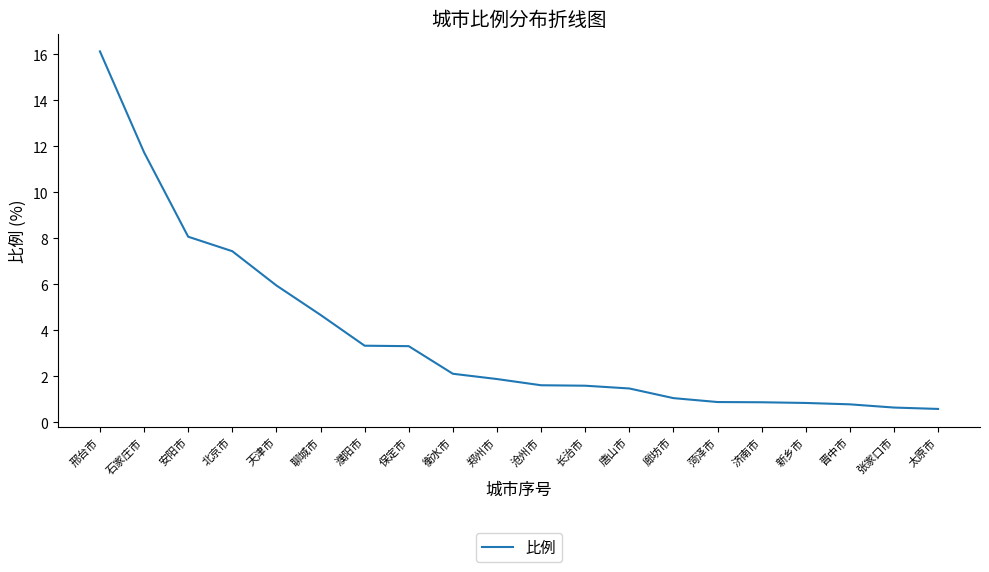

Which has a higher value, 衡水市 or 安阳市?

安阳市